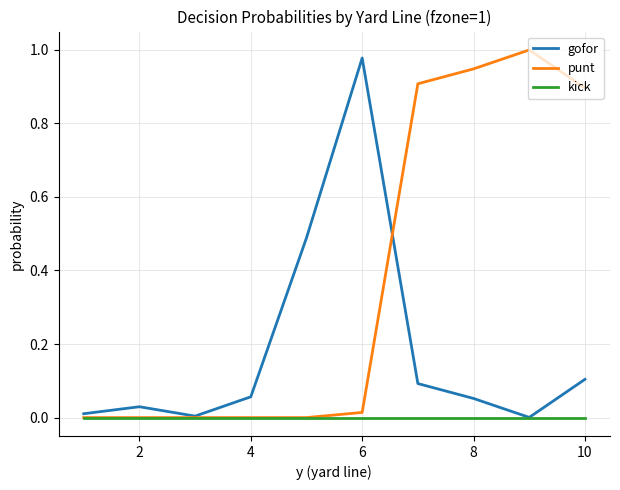

True or false: gofor has more than 2 interior local peaks.

False